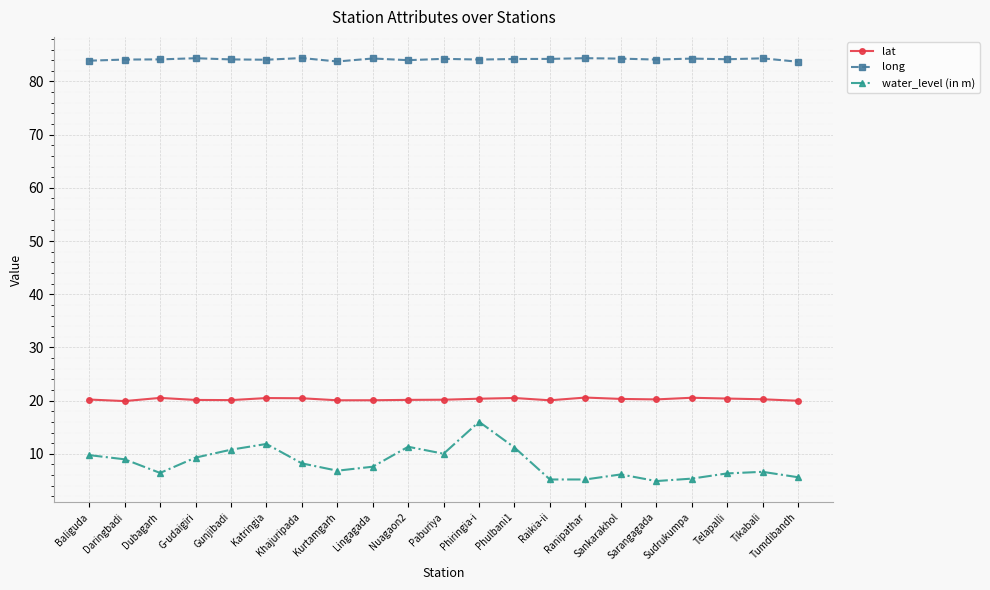

Which series has the largest total across all categories?

long